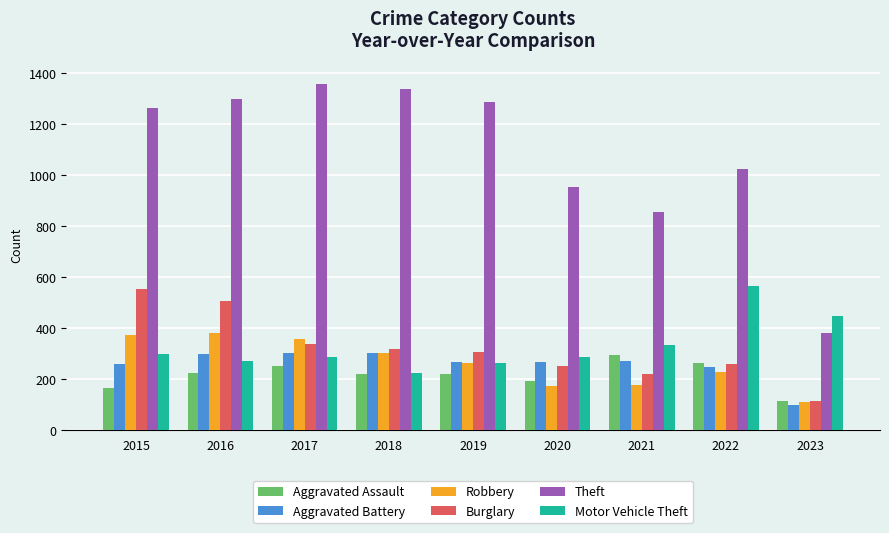

What are all the series names shown in the legend?

Aggravated Assault, Aggravated Battery, Robbery, Burglary, Theft, Motor Vehicle Theft